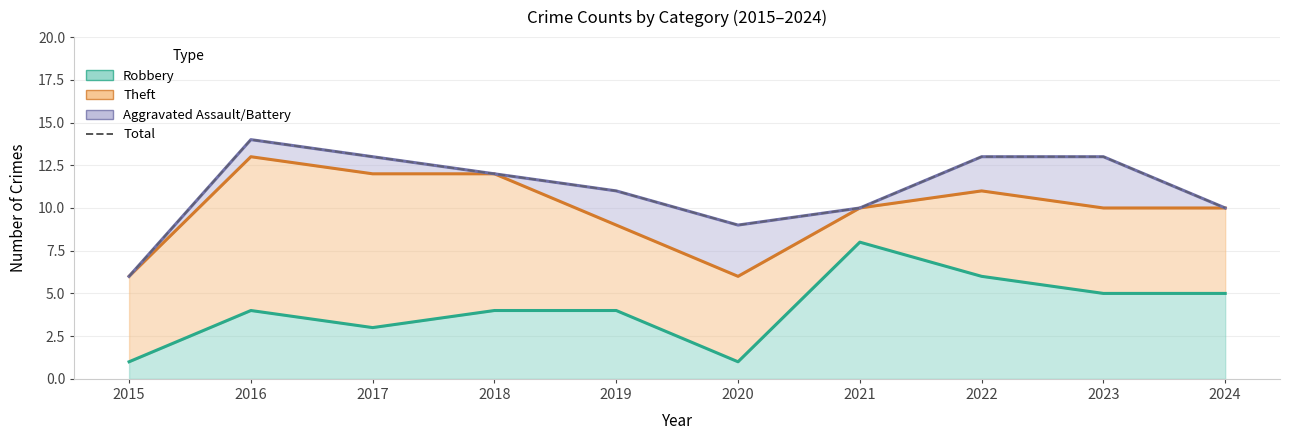

At which label is the value closest to 10?

2021